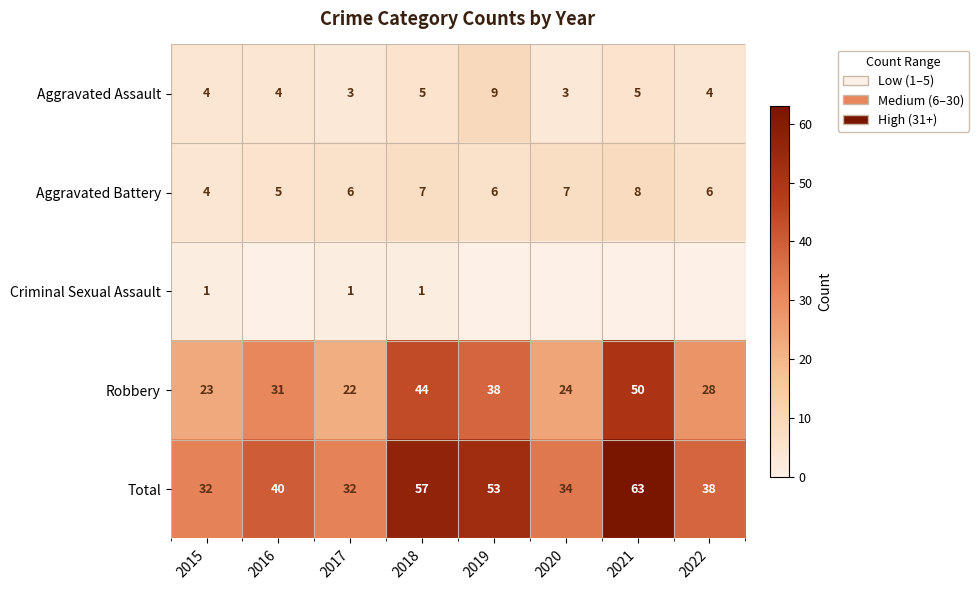

At how many categories does at least one series exceed 23?

8